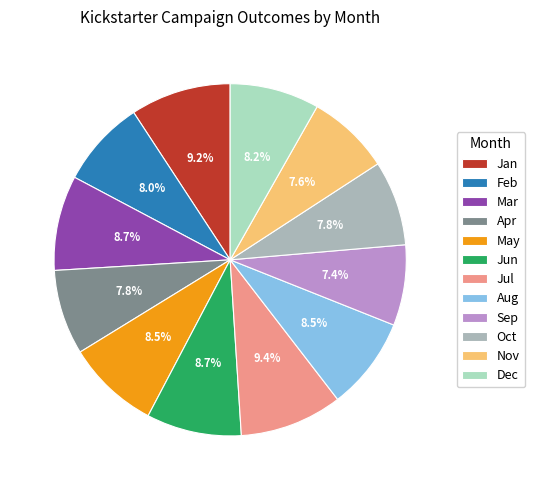

Is it true that Jan is 9% of the pie?

True